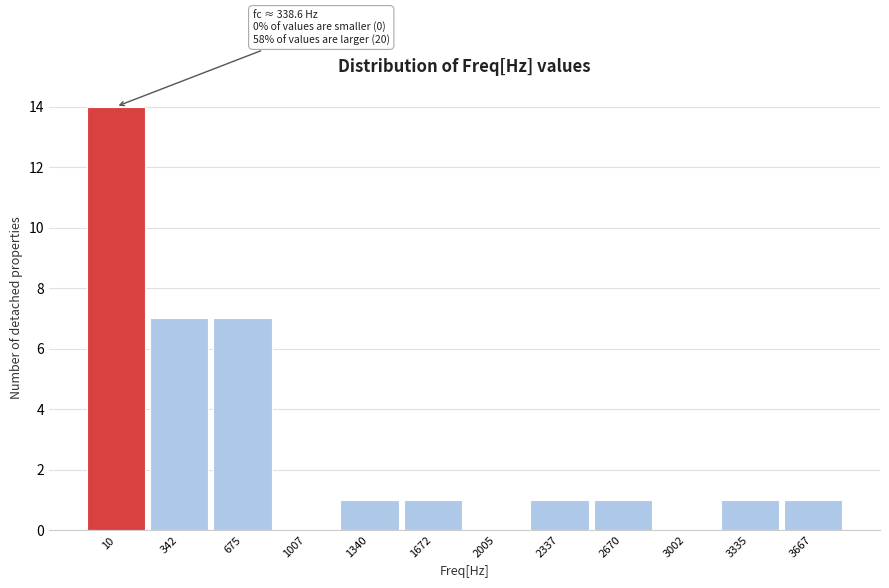

Reading left to right, transcribe all the data shown in this chart.

10=14	342=7	675=7	1007=0	1340=1	1672=1	2005=0	2337=1	2670=1	3002=0	3335=1	3667=1